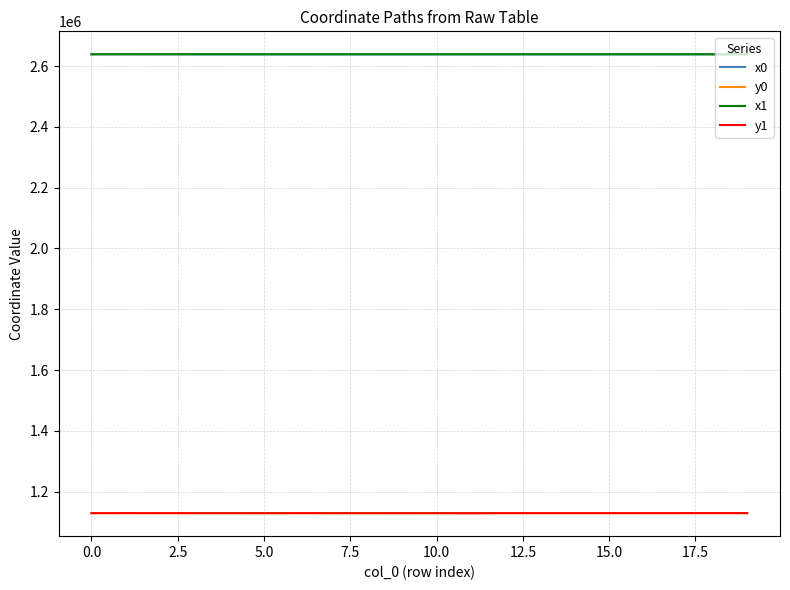

True or false: x1 and y0 cross at least once.

False